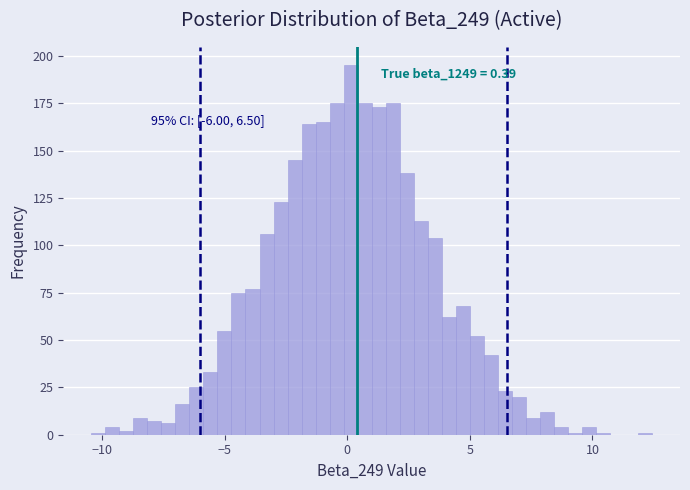

Read against the x-axis, roughly where is the centre of the tallest bar?

0.0